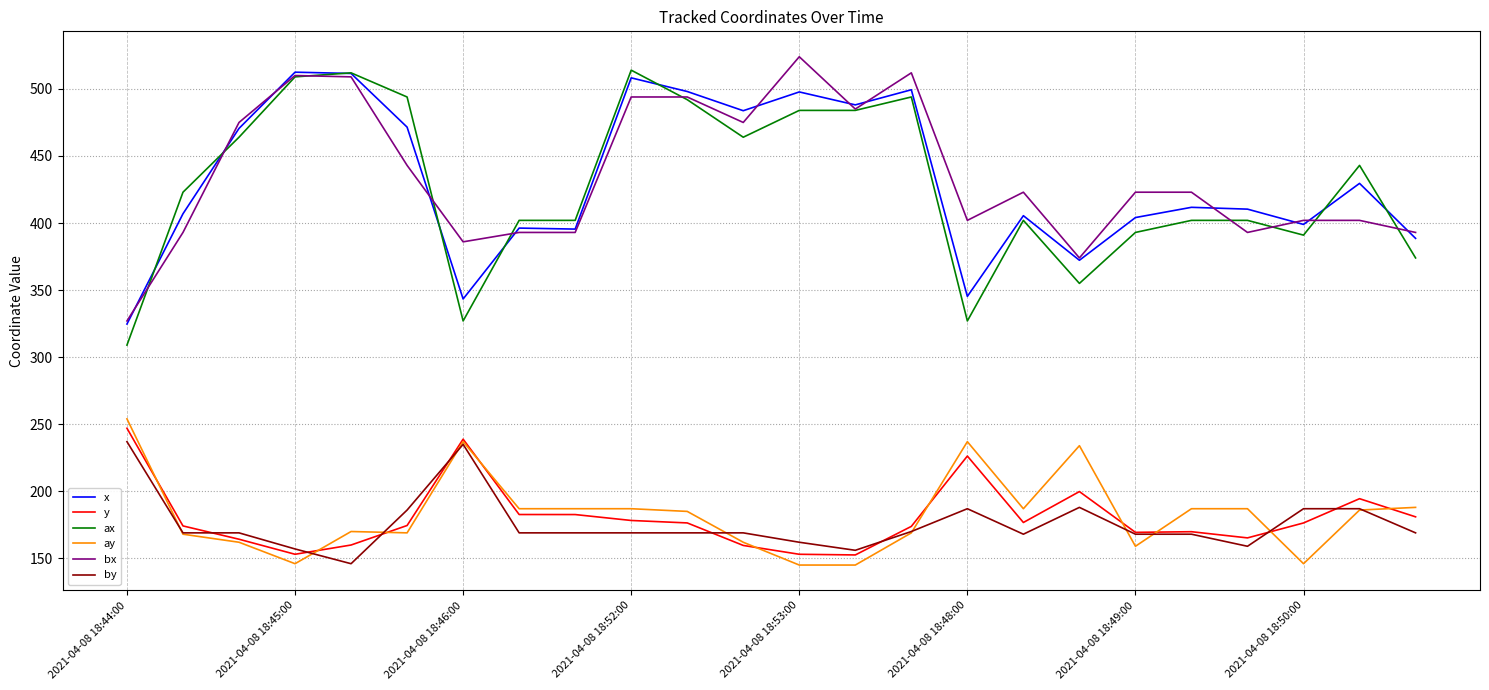

What is the maximum value for y?

247.0